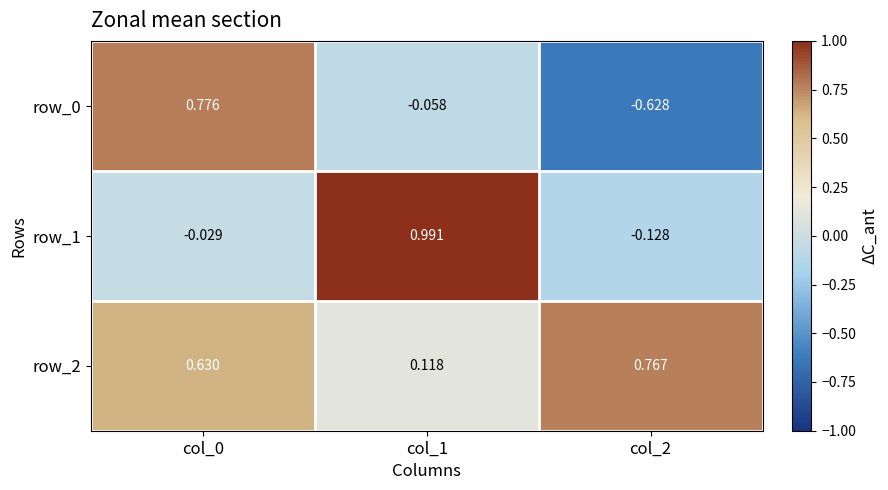

Is the value of row_2 at col_0 greater than the value of row_0 at col_1?

Yes